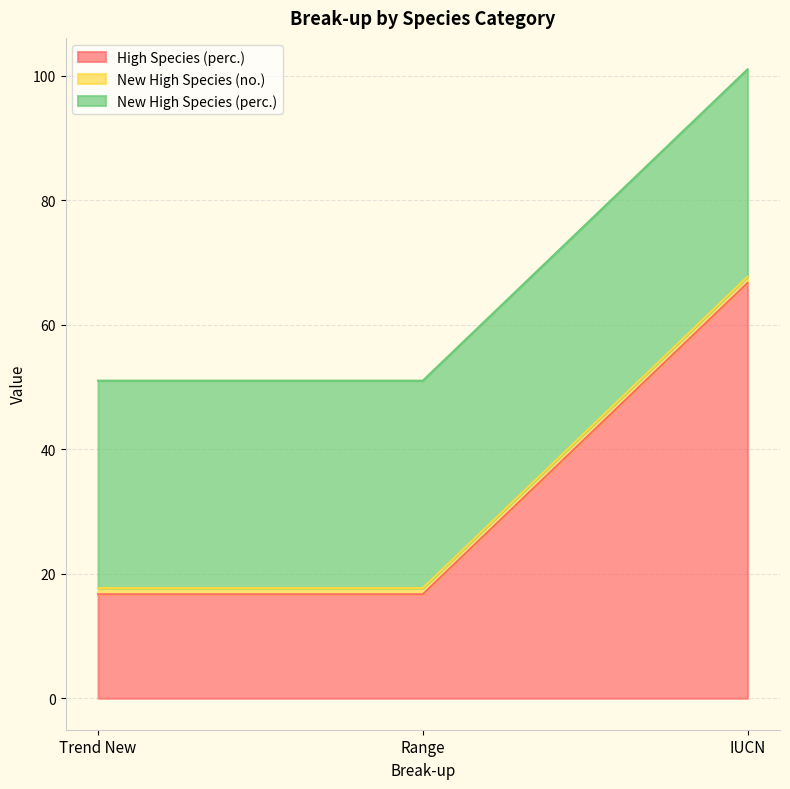

What is the highest value of the High Species (perc.) series?

66.7